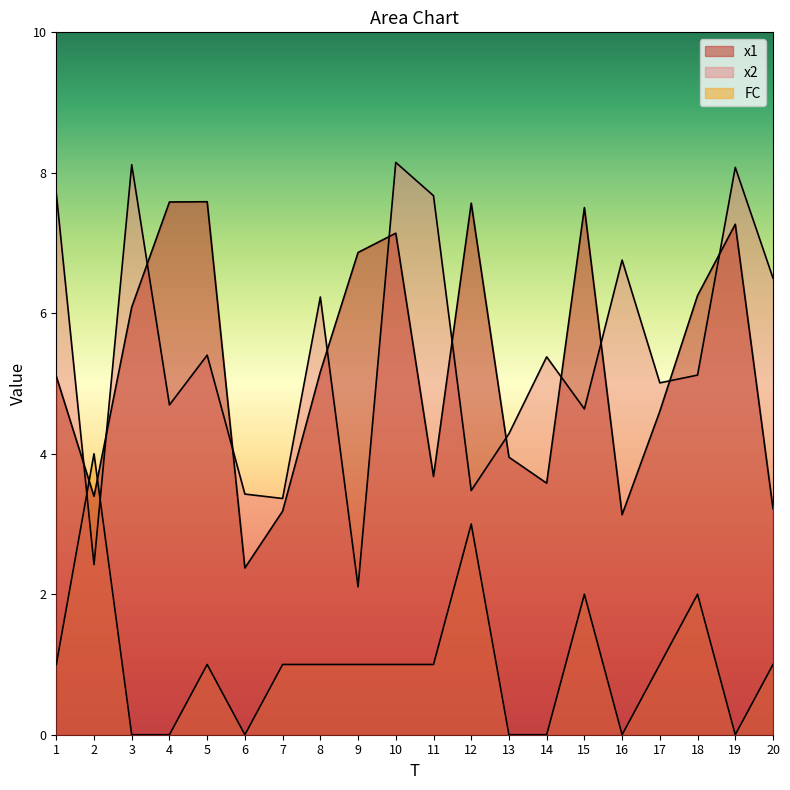

True or false: x1 and FC cross at least once.

True